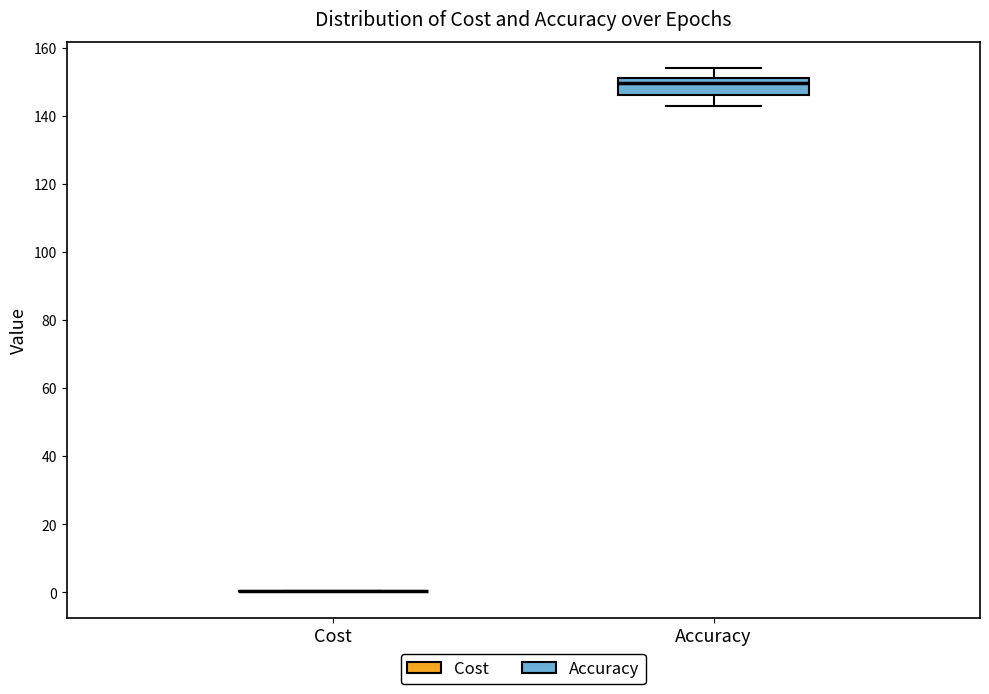

Reading left to right, transcribe this box plot: for each box, give where its median line is, the range the box spans, and where its two whiskers end, as read against the y-axis. The values are not printed on the chart, so give them approximately, as read against the axis.

Cost: box collapsed to a line at 0, whiskers 0 to 0
Accuracy: median 150, box 146 to 152, whiskers 144 to 154